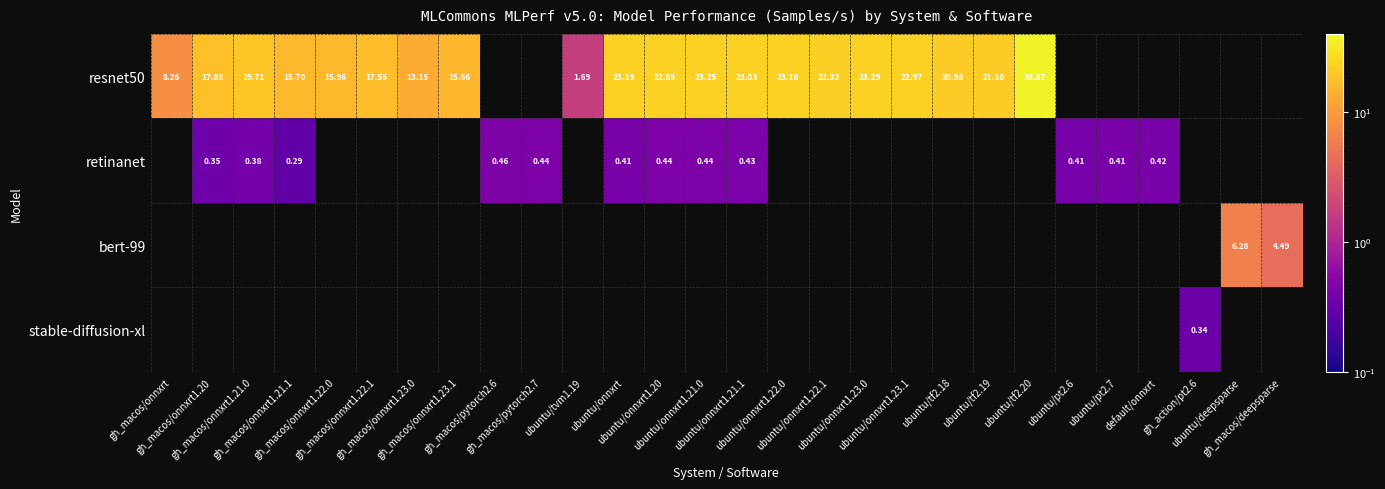

Between gh_action/pt2.6 and ubuntu/tf2.19, which is larger?

ubuntu/tf2.19